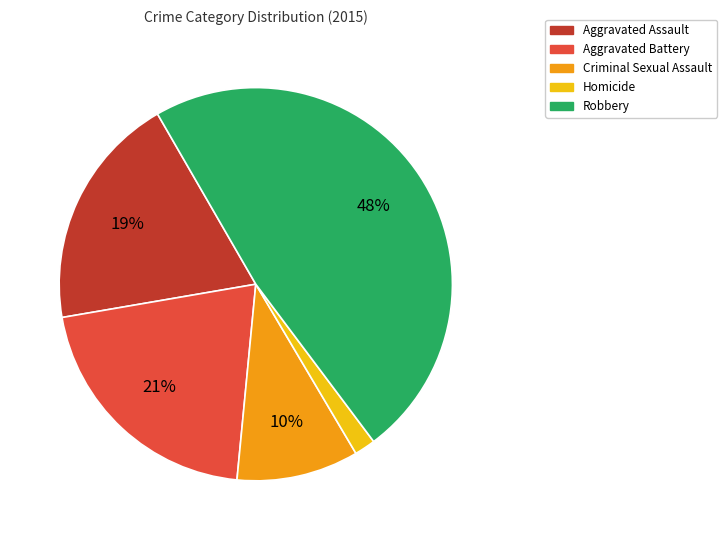

Which category has the biggest portion of the pie?

Robbery